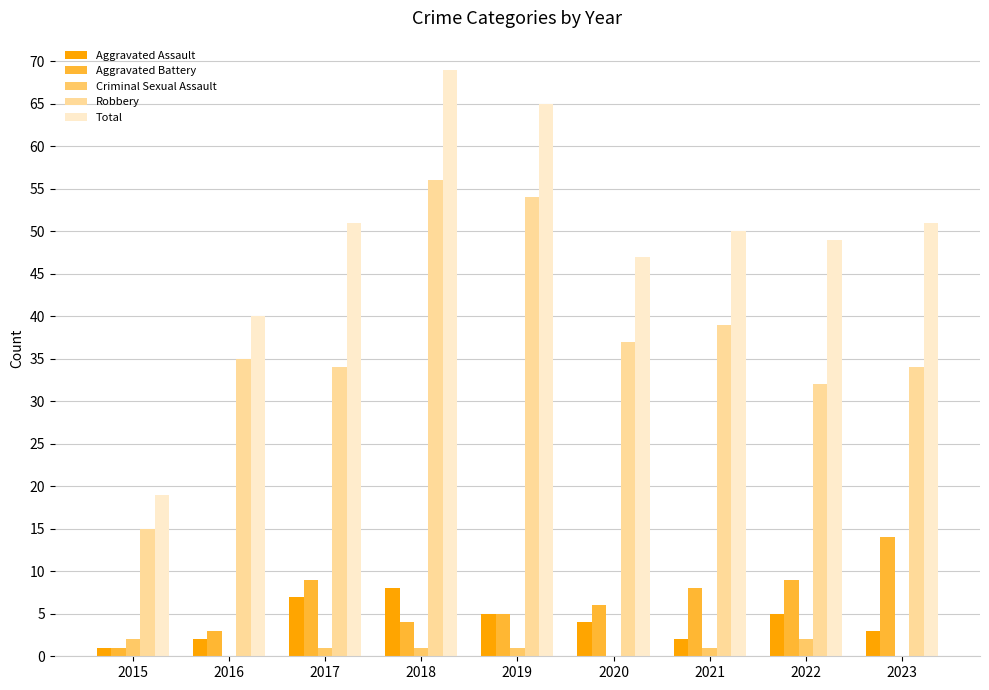

Which series has the largest total across all categories?

Total